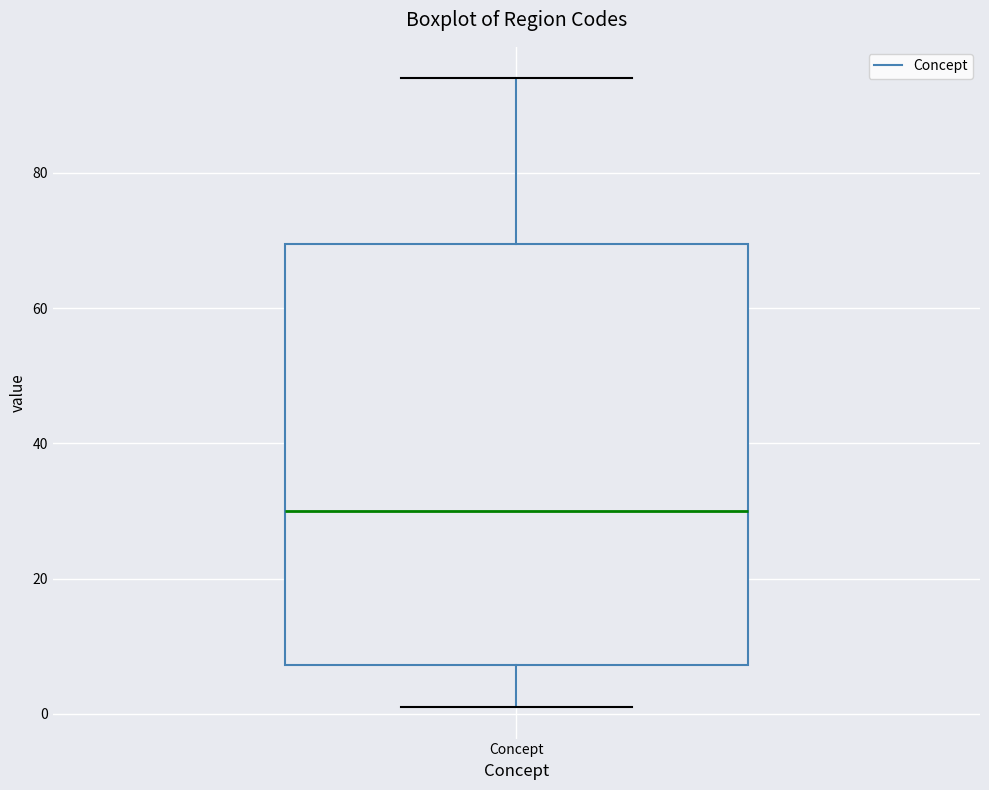

Transcribe this box plot: give where the median line is, the range the box spans, and where the two whiskers end, as read against the y-axis. The values are not printed on the chart, so give them approximately, as read against the axis.

median 30, box 8 to 70, whiskers 2 to 94